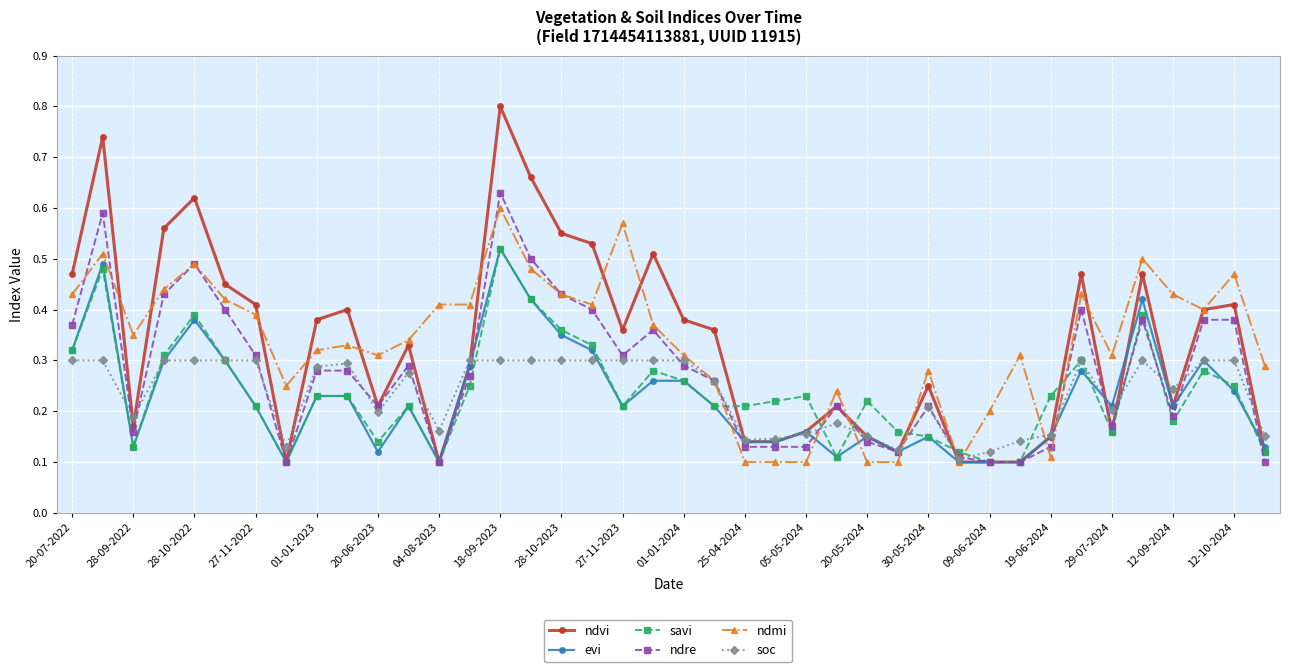

Does the chart display data point markers on the line(s)?

Yes